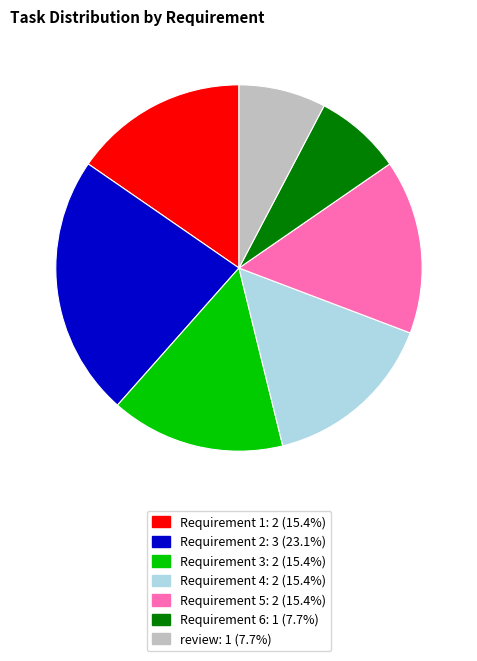

Which slice is the largest?

Requirement 2